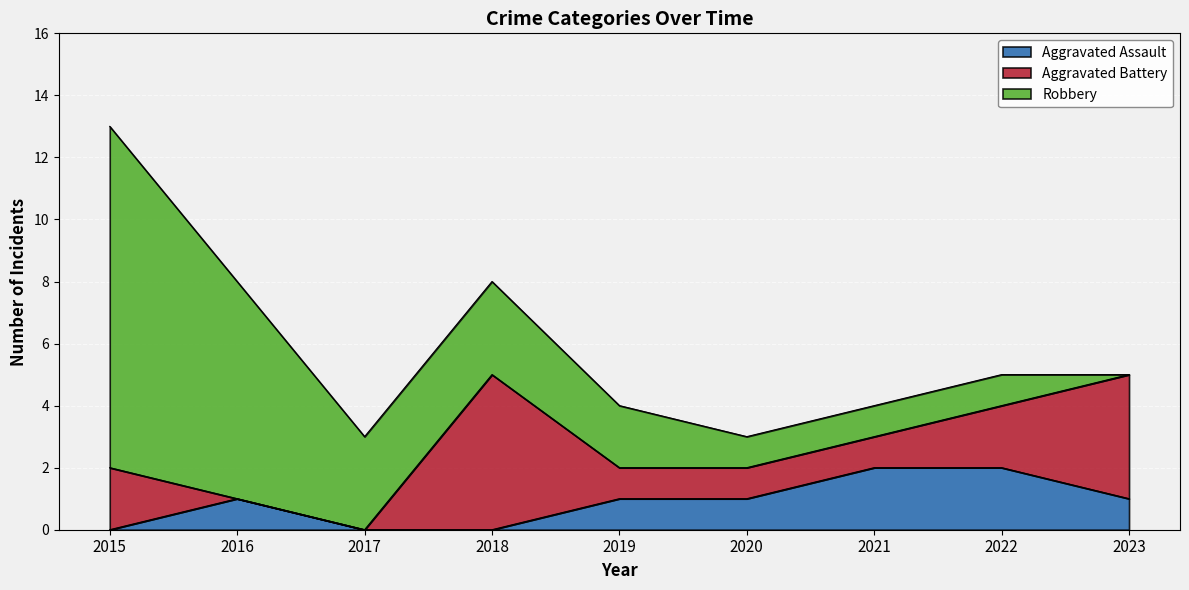

True or false: Aggravated Assault and Robbery intersect in this chart.

False